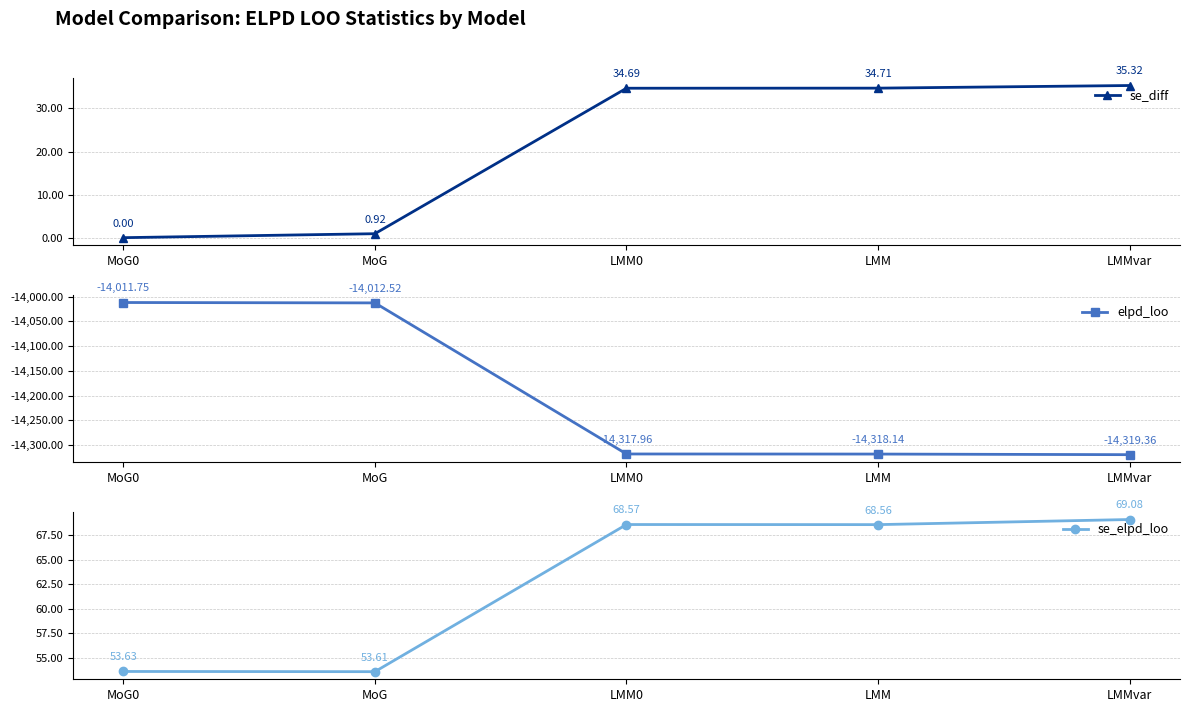

Which has a higher value, LMMvar or MoG?

LMMvar